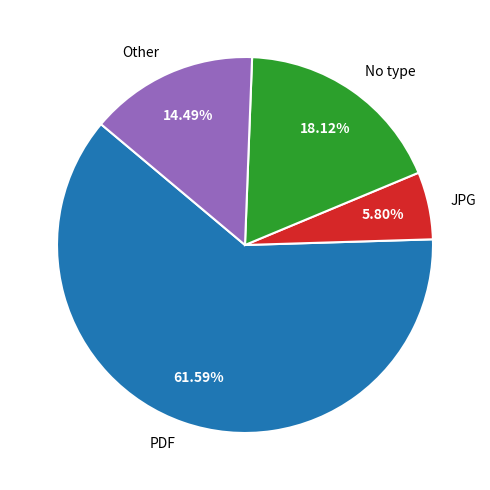

What is the largest slice in the pie chart?

PDF